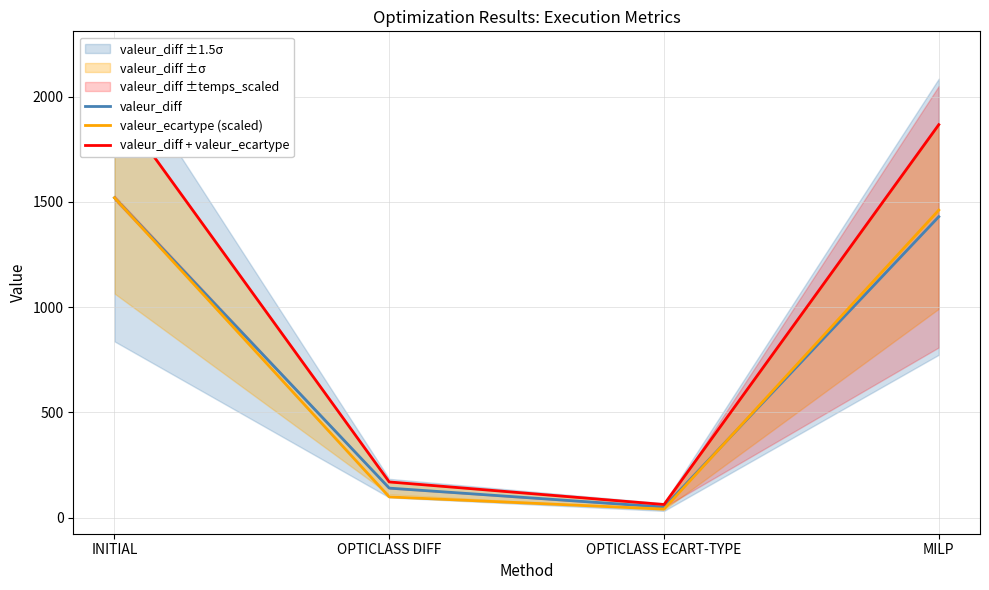

Is it true that valeur_ecartype (scaled) equals 1520.0 at INITIAL?

True